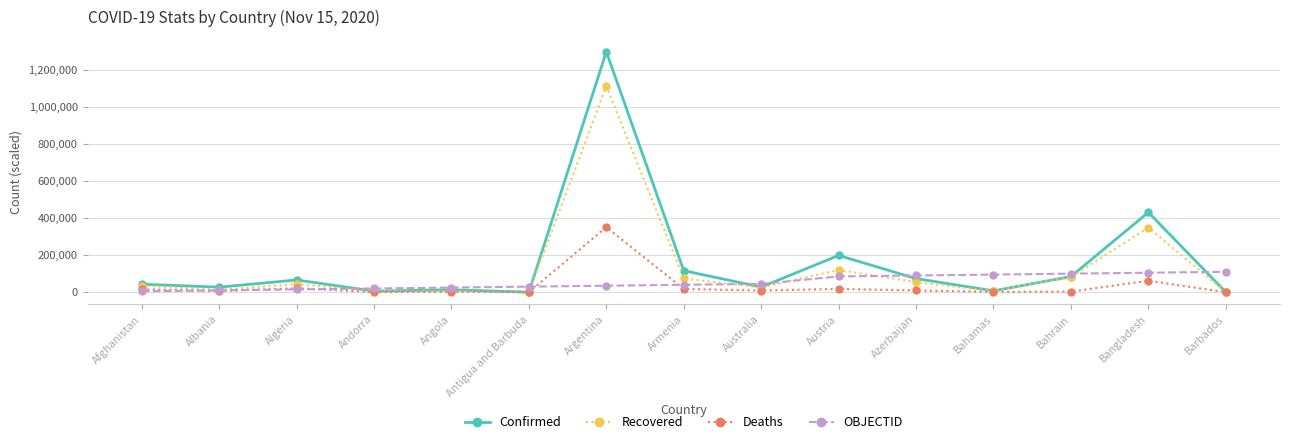

How many categories are shown in the chart?

15